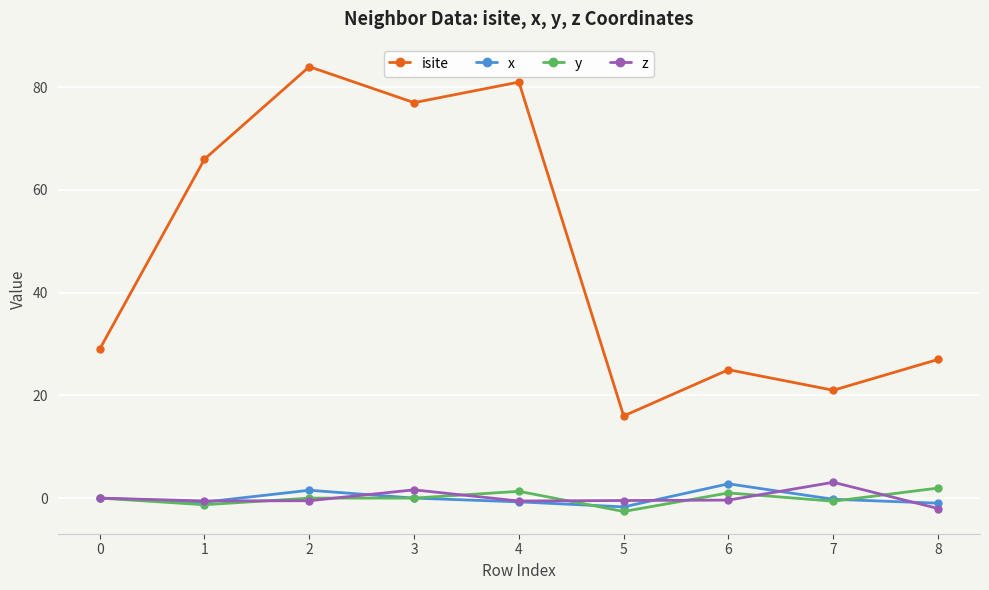

True or false: y and isite intersect in this chart.

False